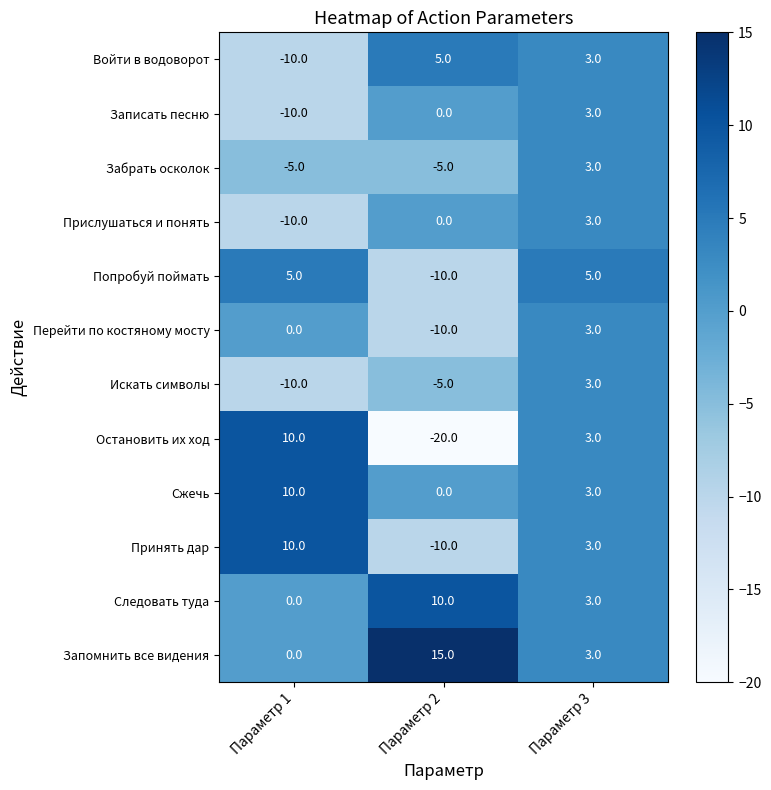

What is the greatest value displayed?

15